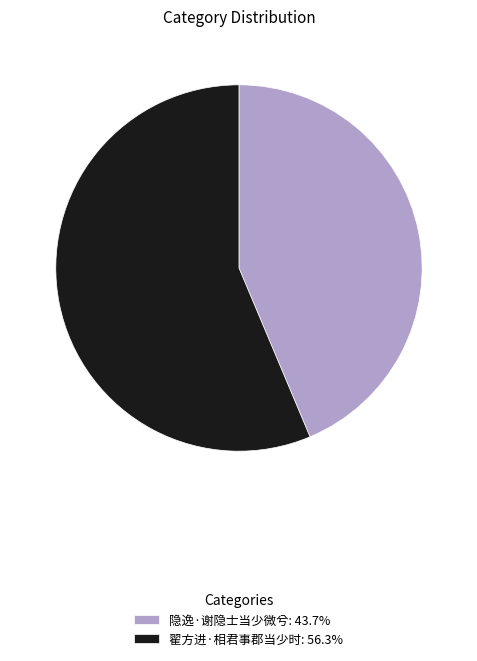

What is the largest slice in the pie chart?

翟方进·相君事郡当少时